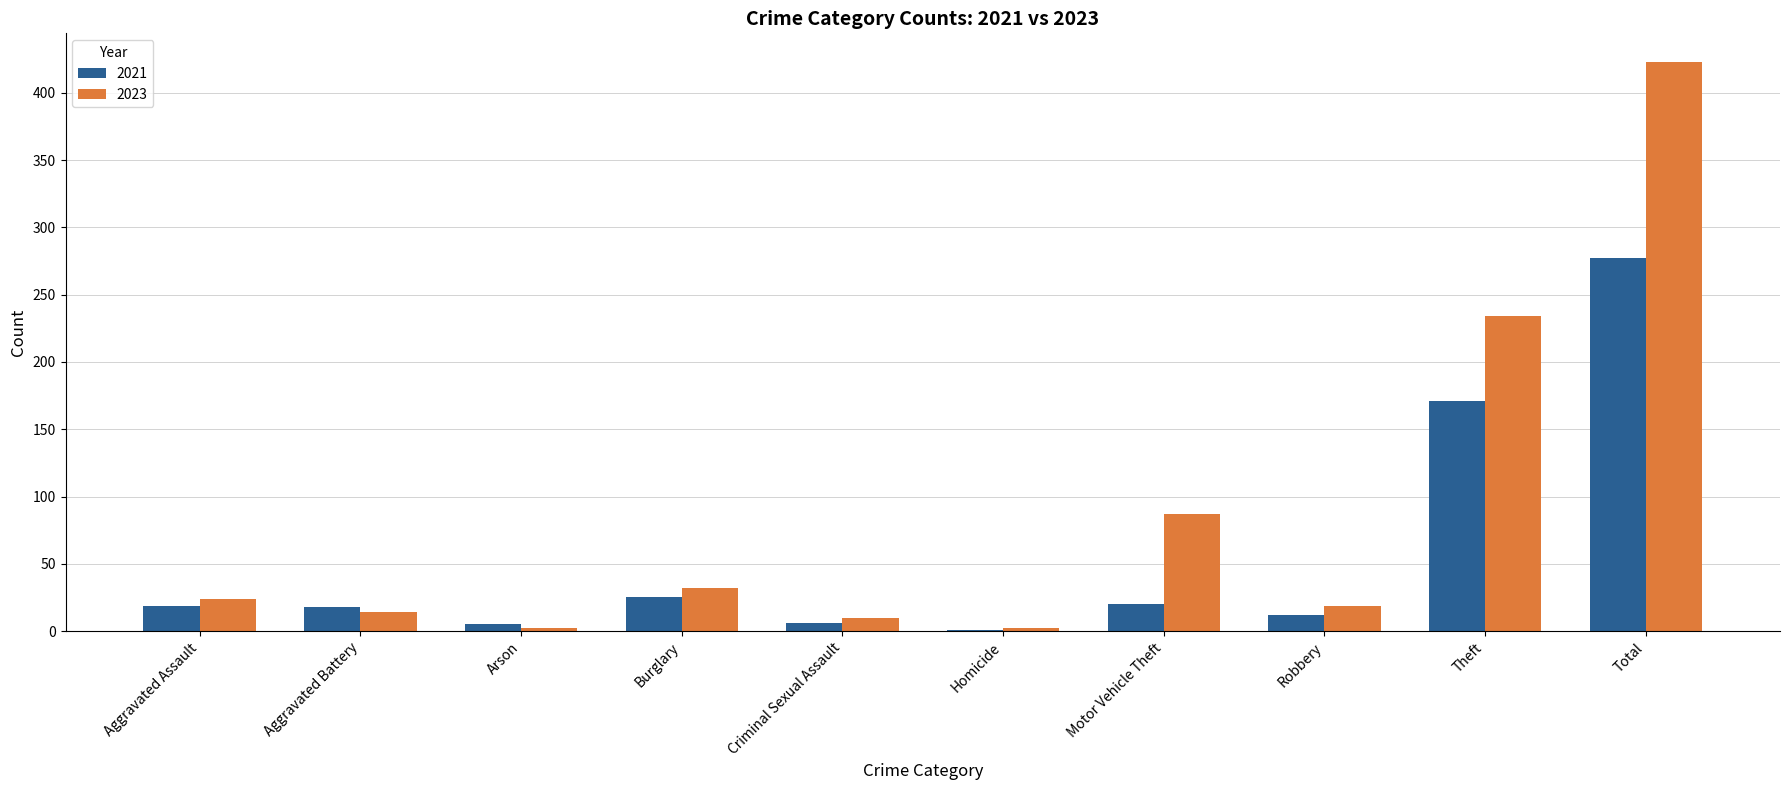

How many categories are shown in the chart?

10